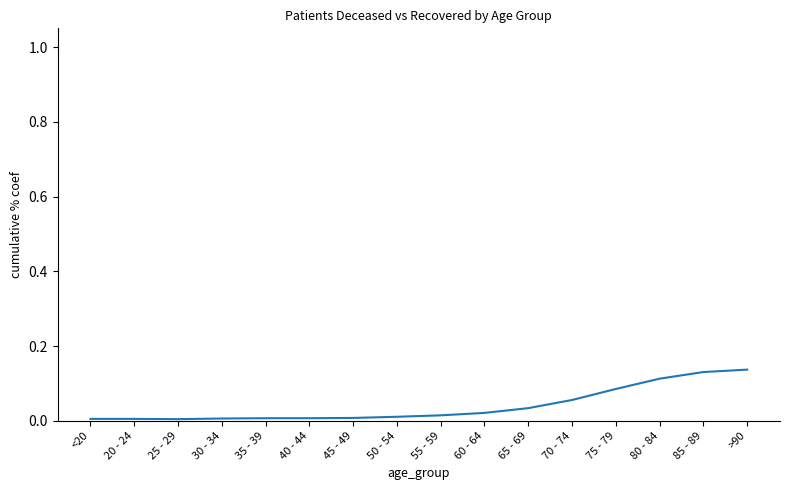

How many lines are shown in the chart?

1